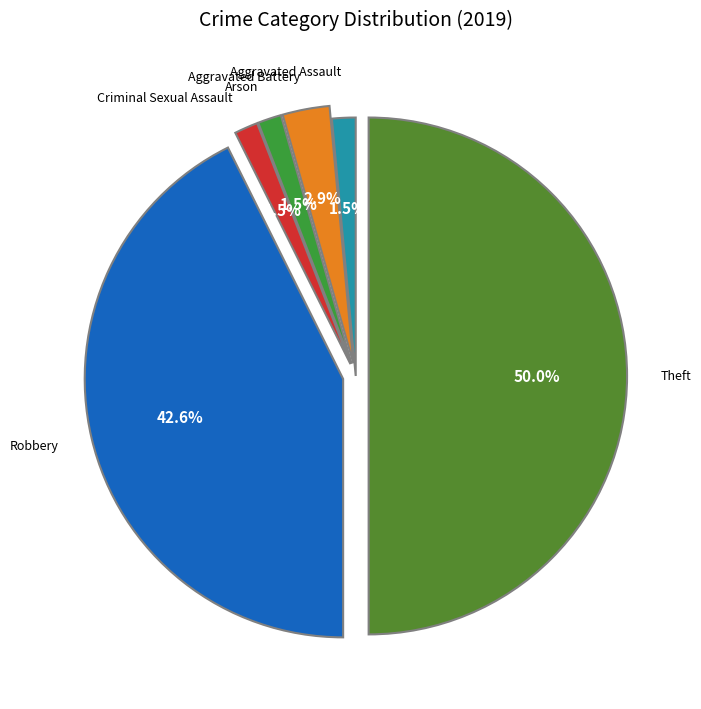

How many slices are in this pie chart?

6